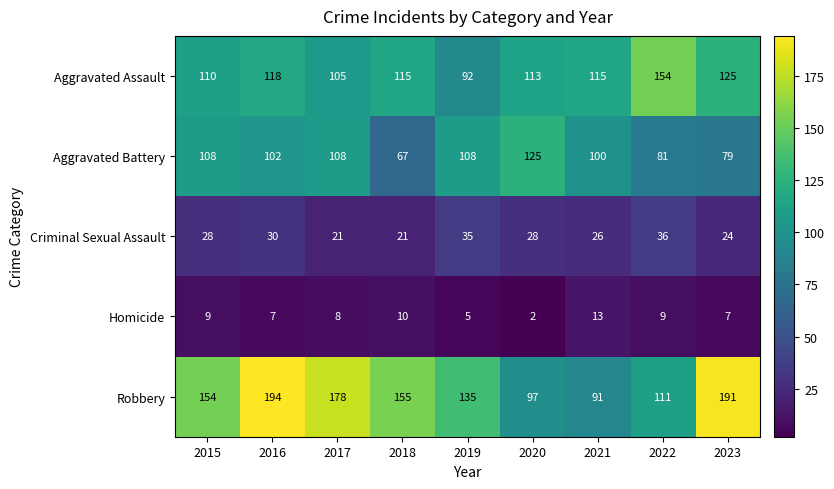

Which series has the largest range (max minus min)?

Robbery